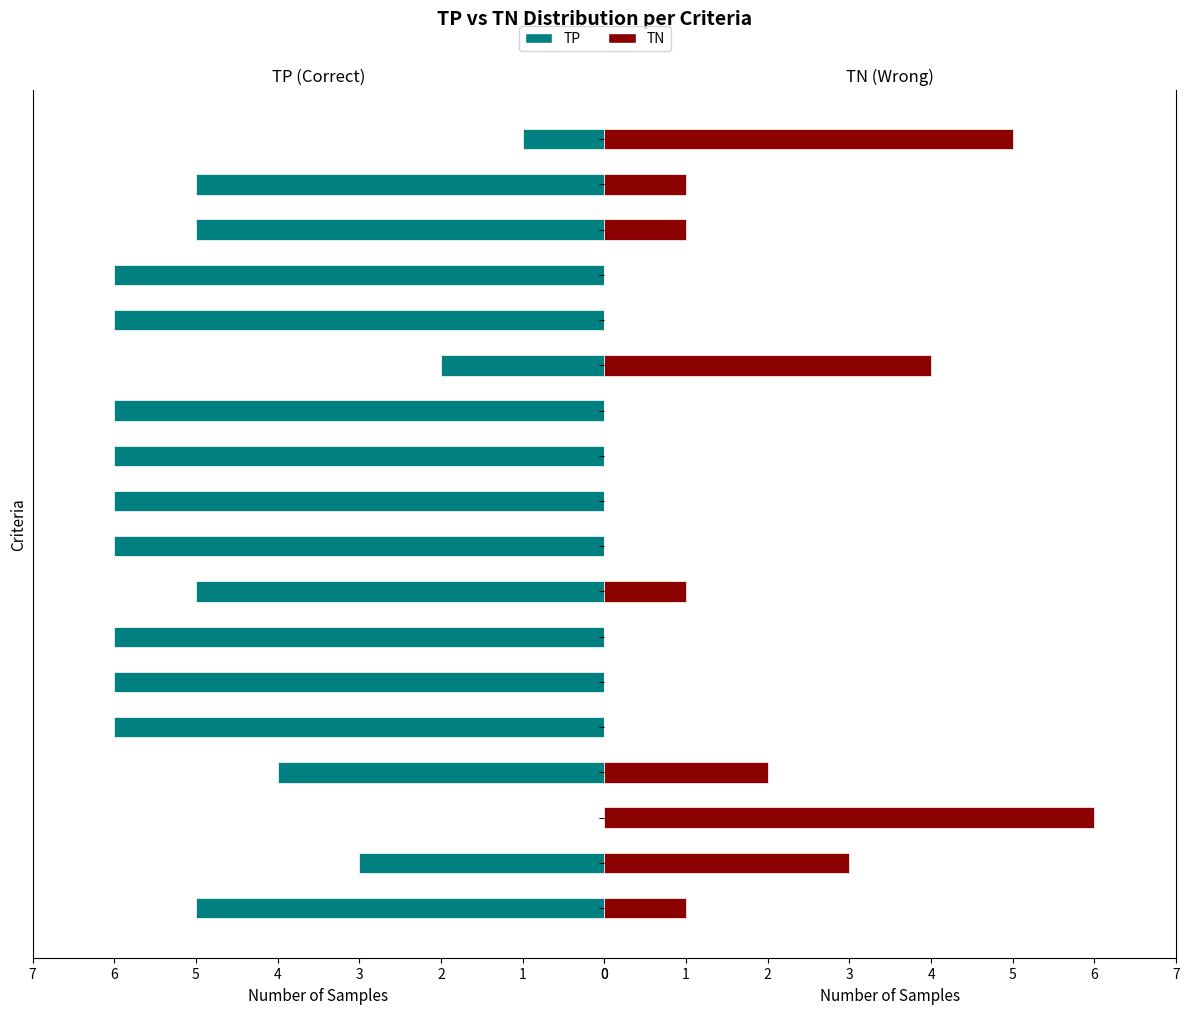

List the series in order of their overall mean, lowest first.

TN, TP